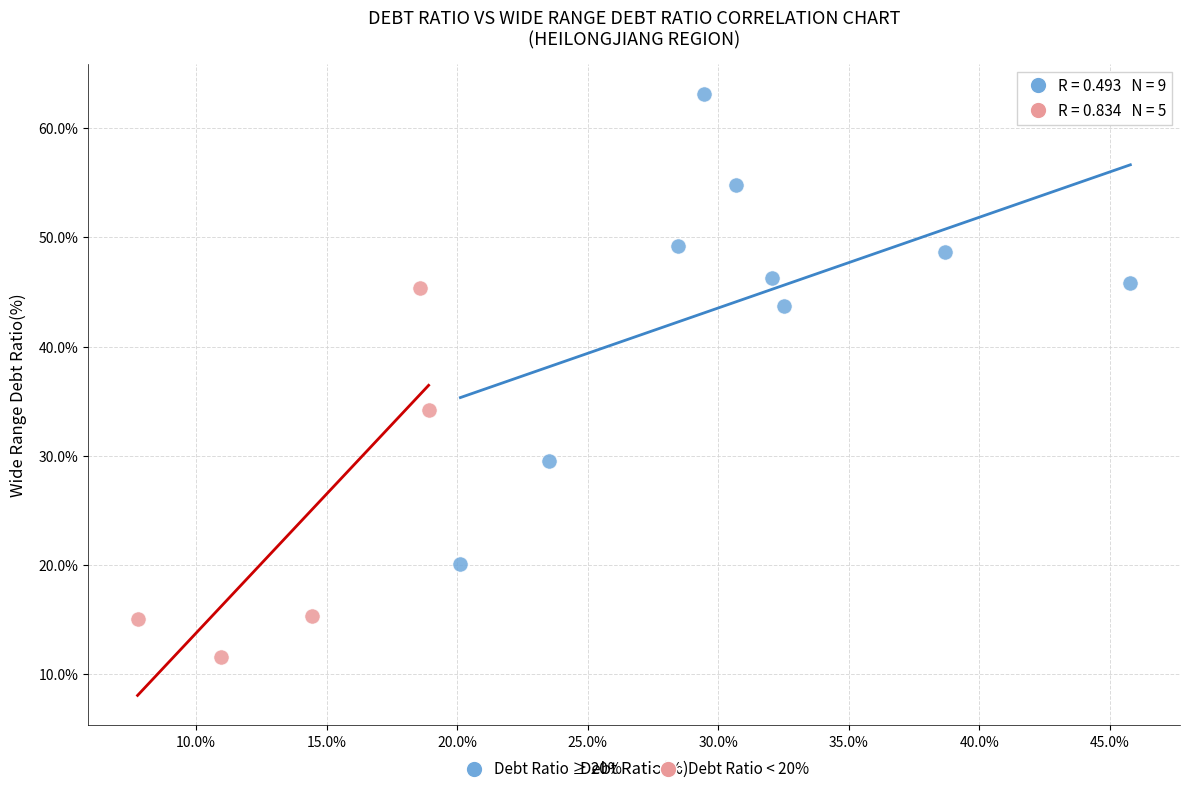

Which series contains the highest Y value?

Debt Ratio ≥ 20%